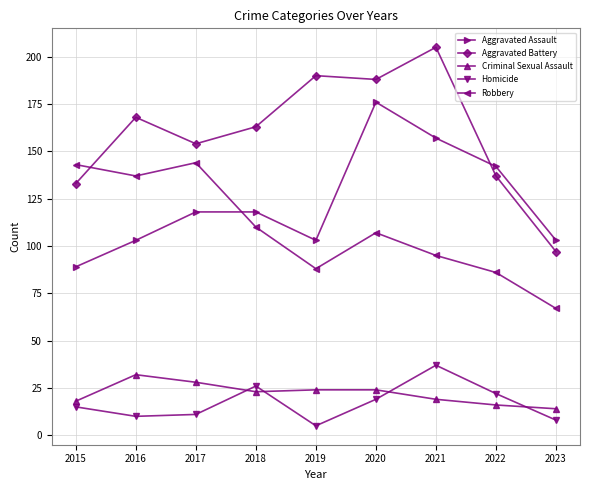

Between 2020 and 2022, which series saw the biggest shift?

Aggravated Battery